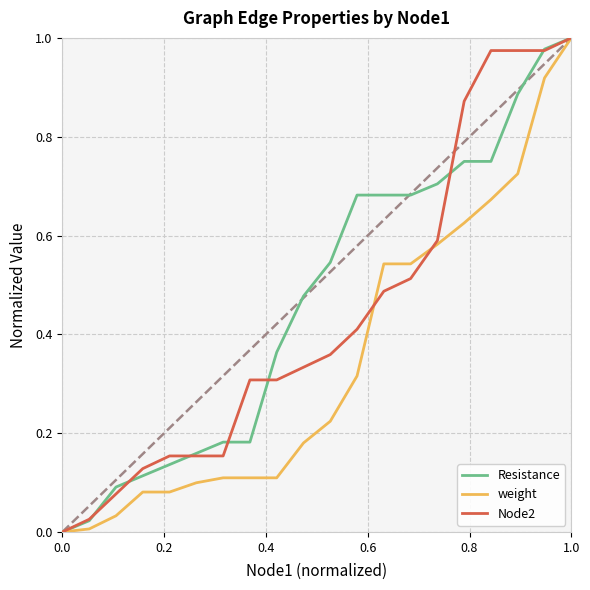

List the series in order of their overall mean, lowest first.

weight, Node2, Resistance